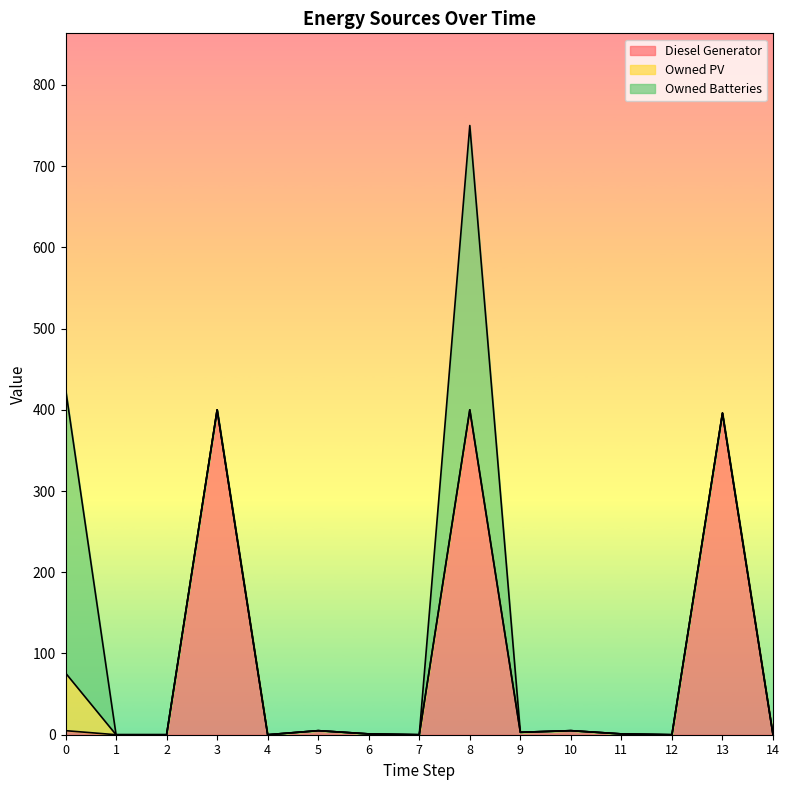

True or false: Owned PV and Owned Batteries intersect in this chart.

False